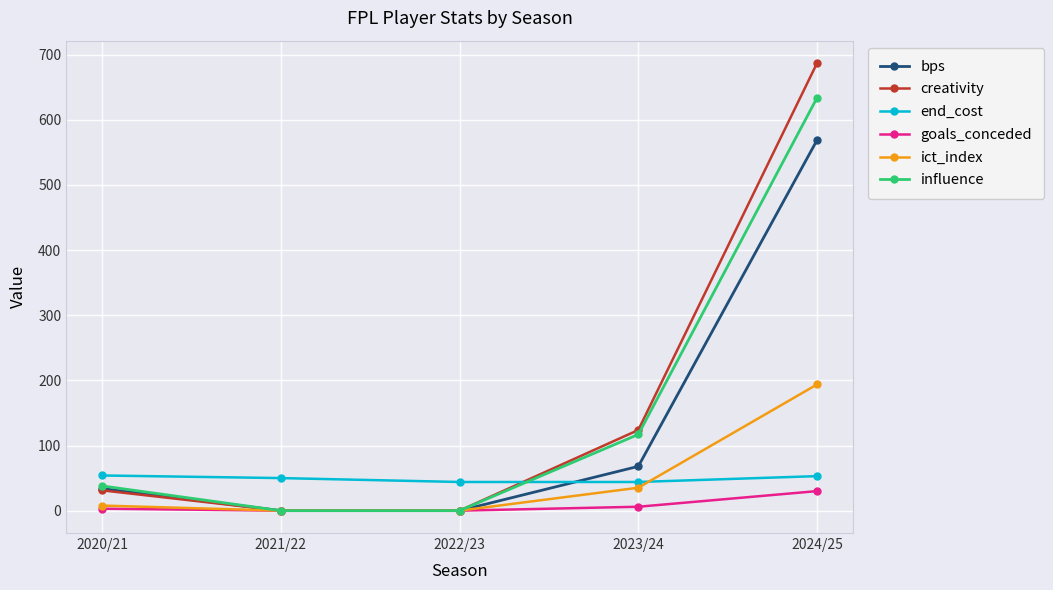

How many lines are shown in the chart?

6